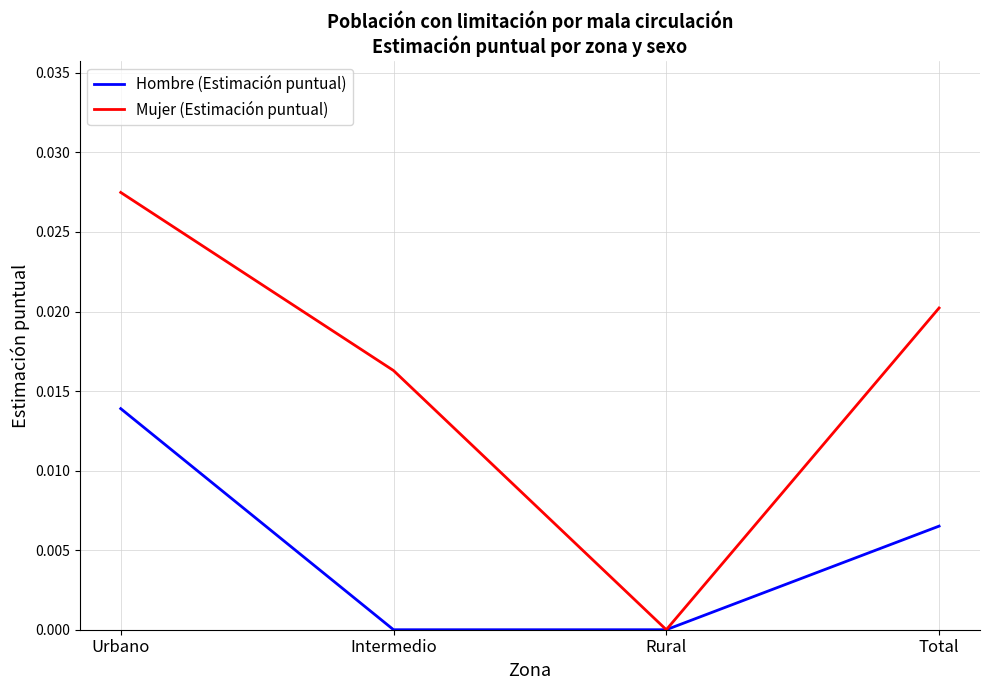

Is it true that Mujer (Estimación puntual) equals 0.0 at Intermedio?

True